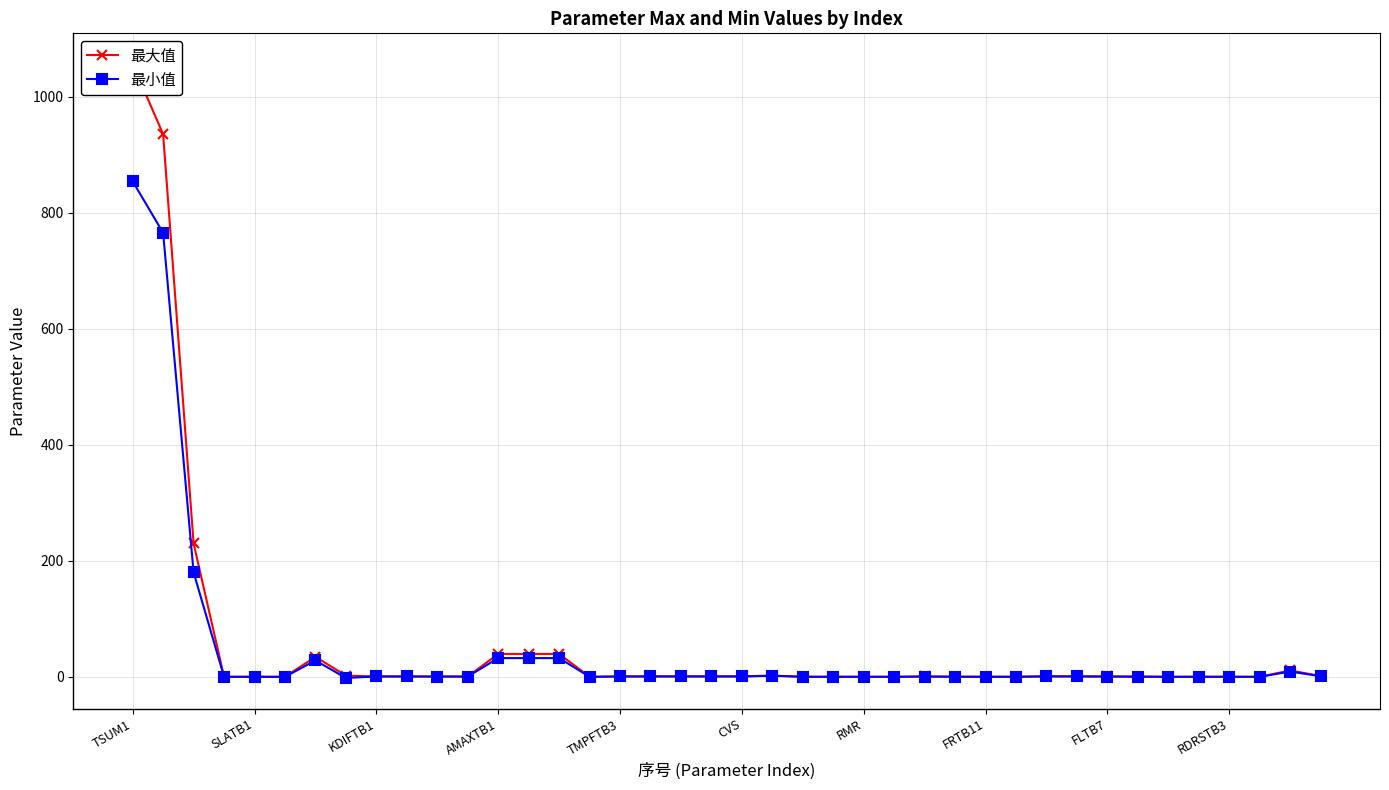

Between RDI and RDRSTB3, which is larger?

RDI